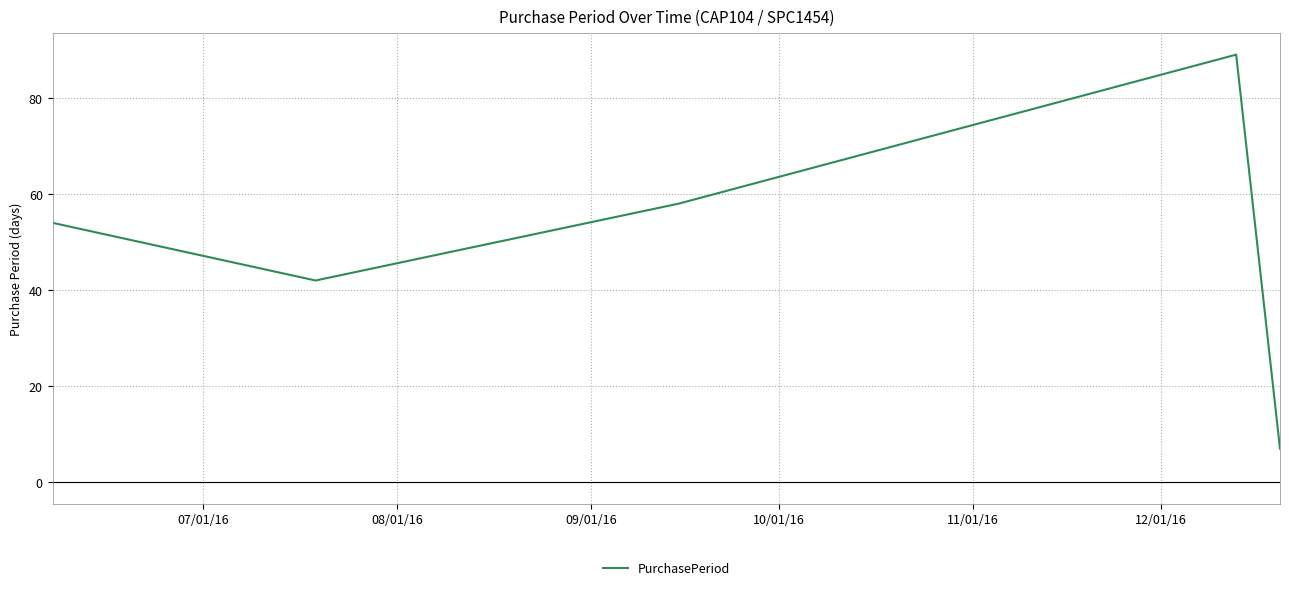

What is the sum of all values?

250